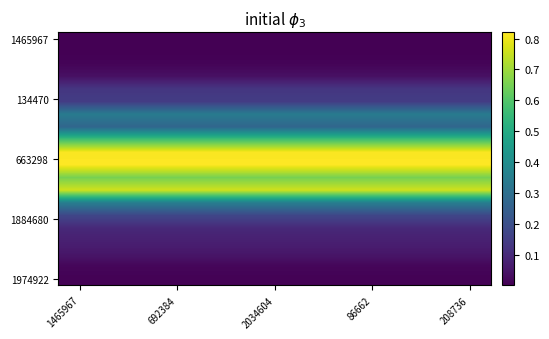

What is the greatest value displayed?

0.8